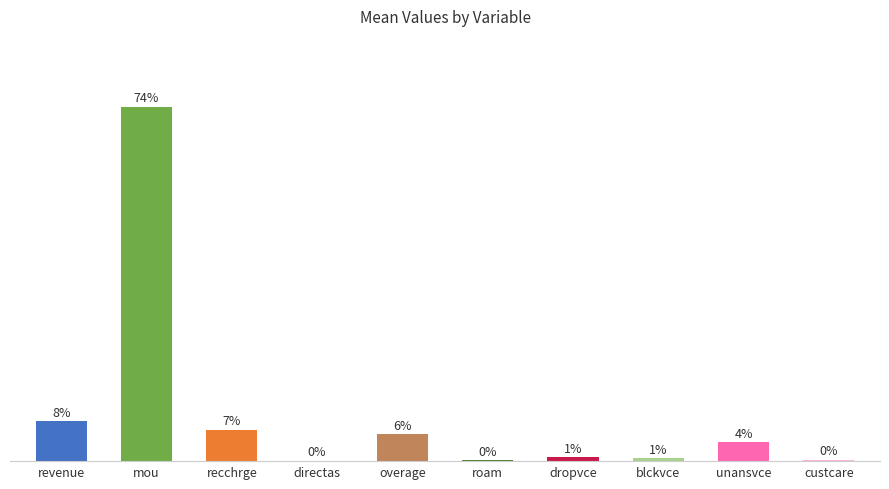

The chart shows a value of 0.2 at roam. True or false?

True